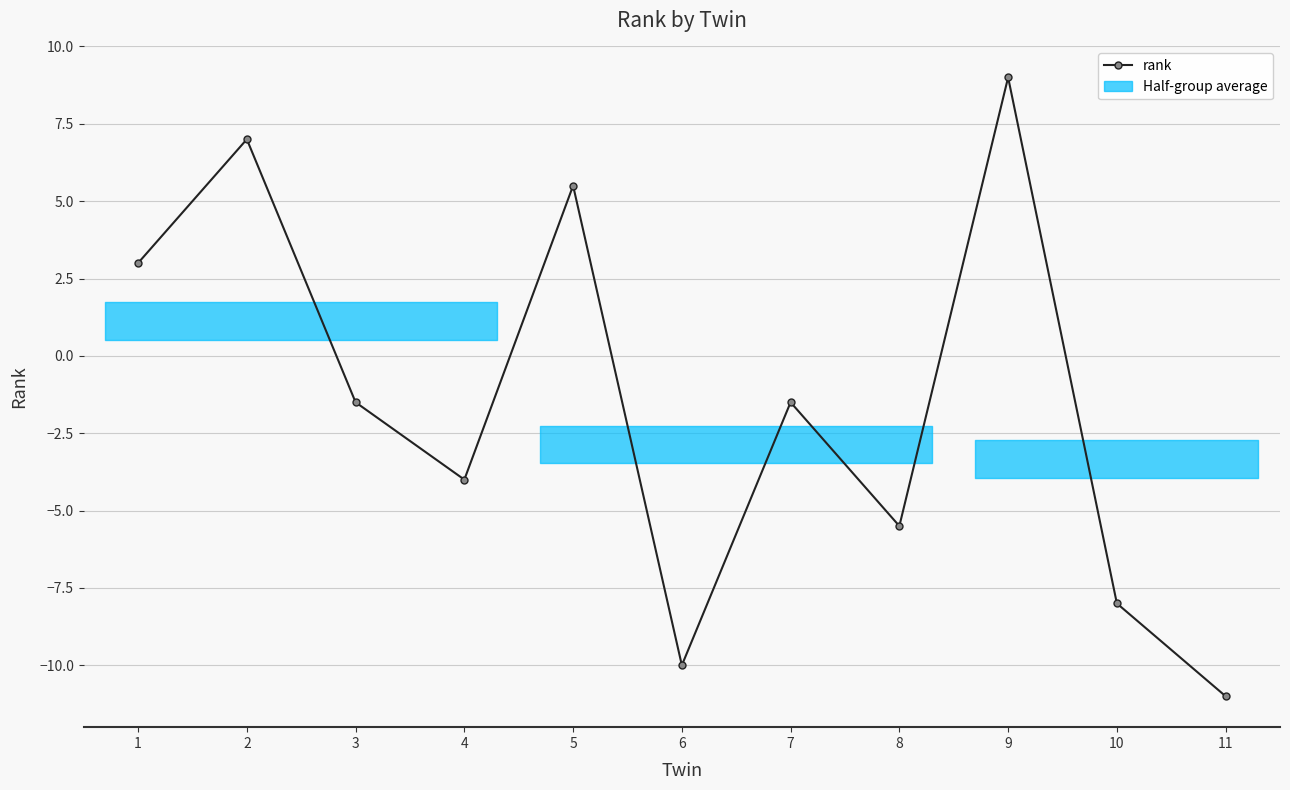

What is the smallest value displayed?

-11.0